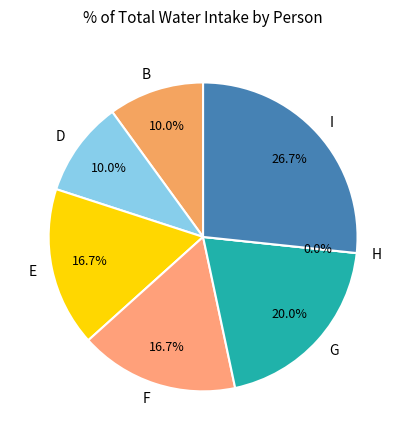

Which slice is the largest?

I